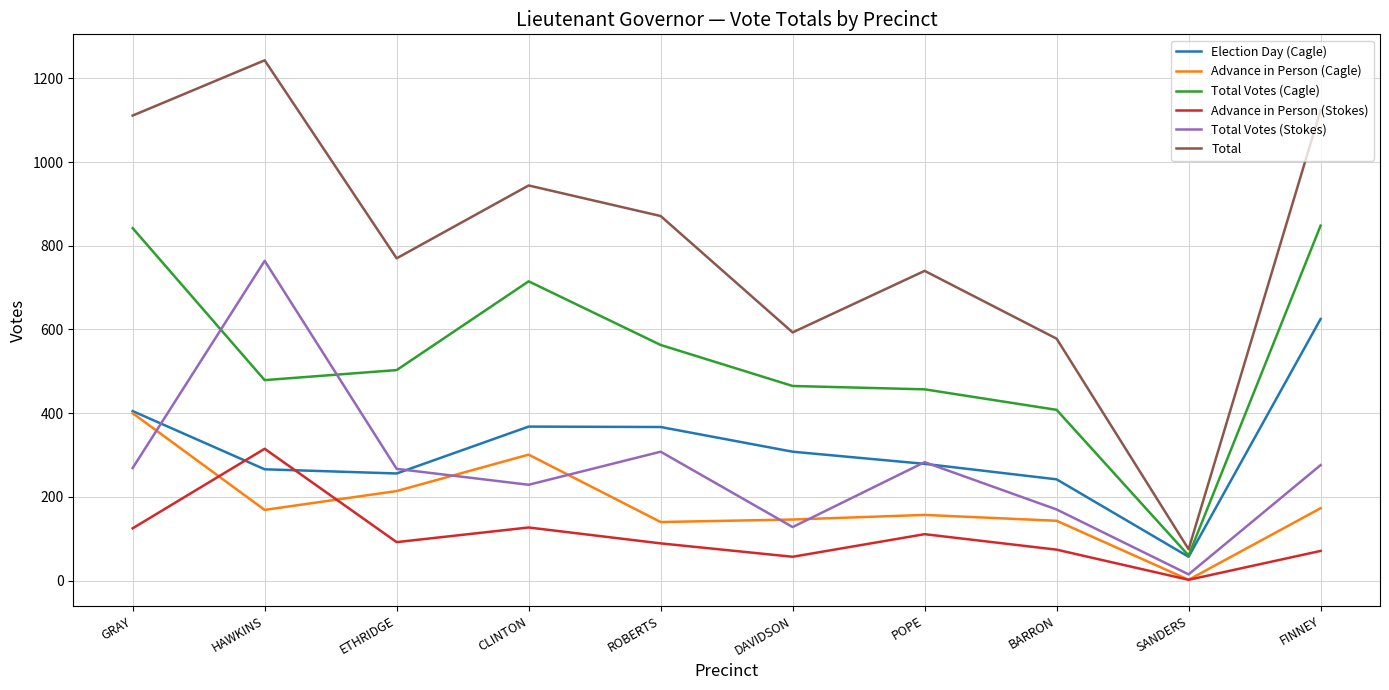

Where is the first local minimum for Advance in Person (Cagle)?

HAWKINS